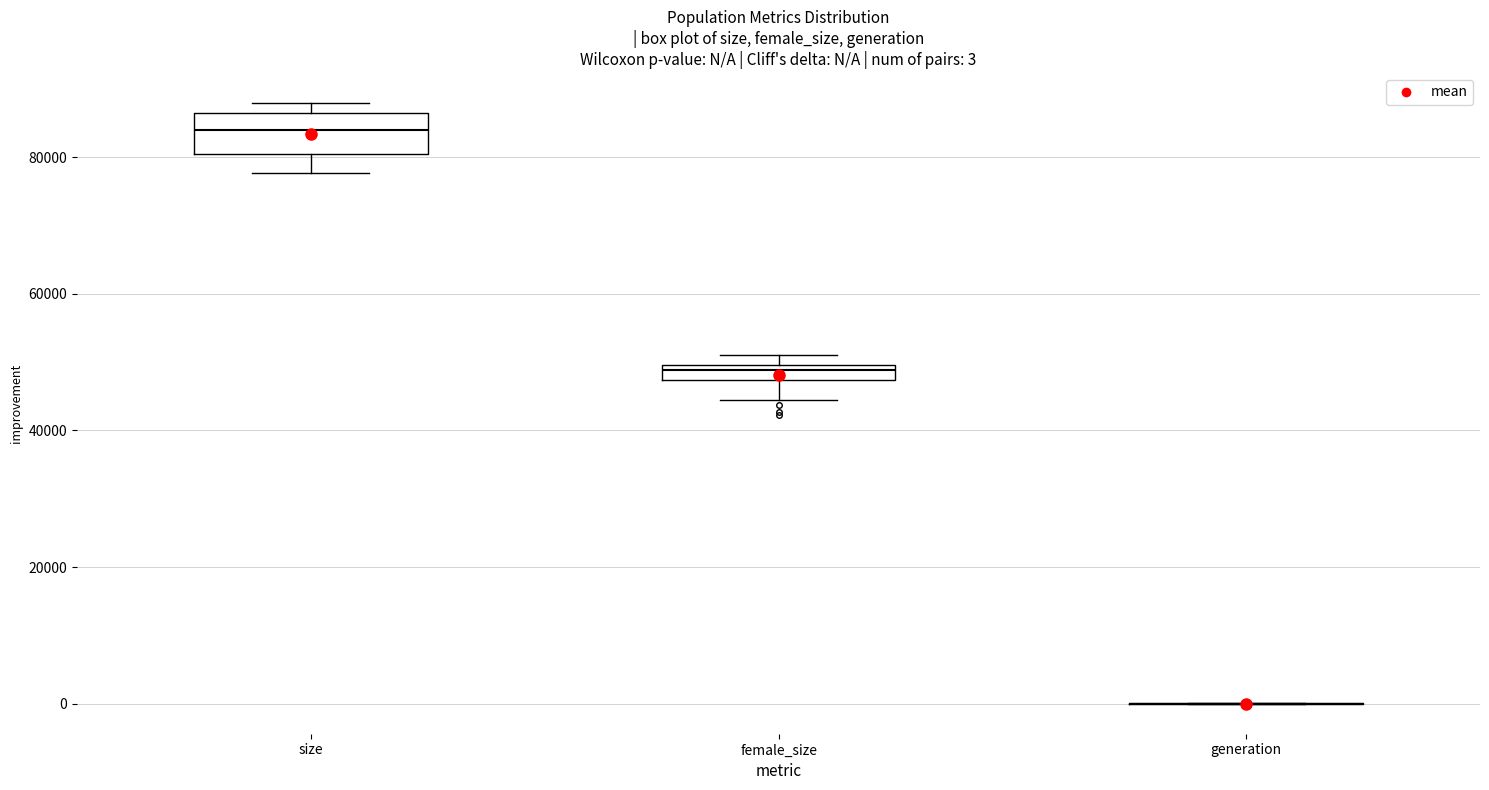

Which box is the tallest, from its lower edge to its upper edge?

size